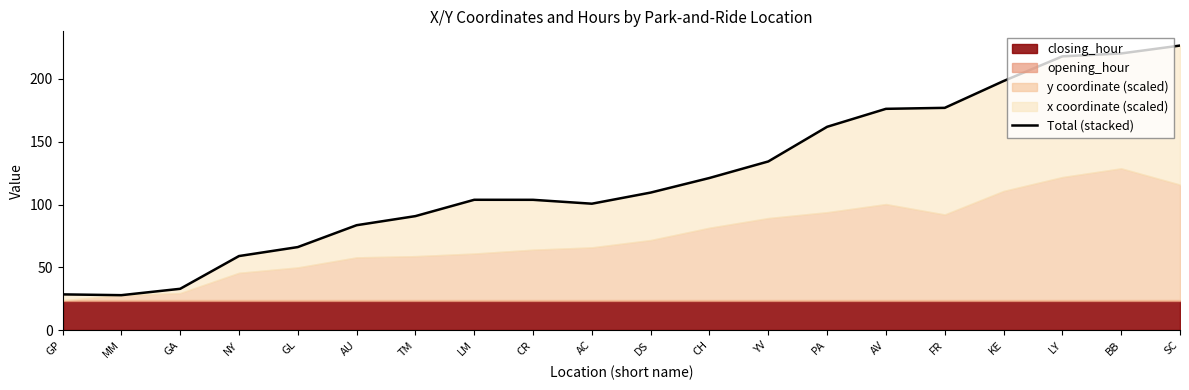

What is the smallest value displayed?

28.0